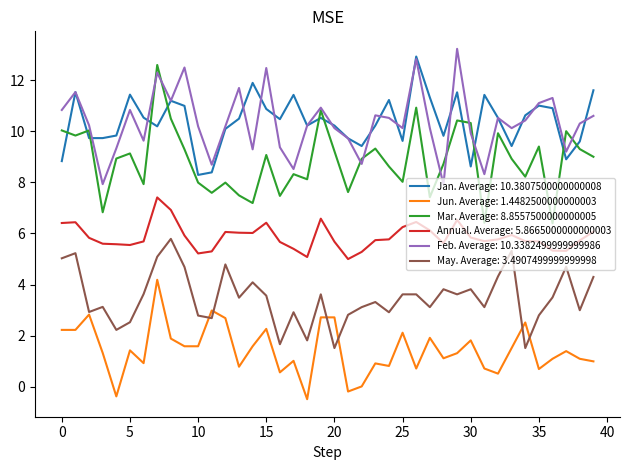

Which series has the largest range (max minus min)?

Mar. Average: 8.8557500000000005